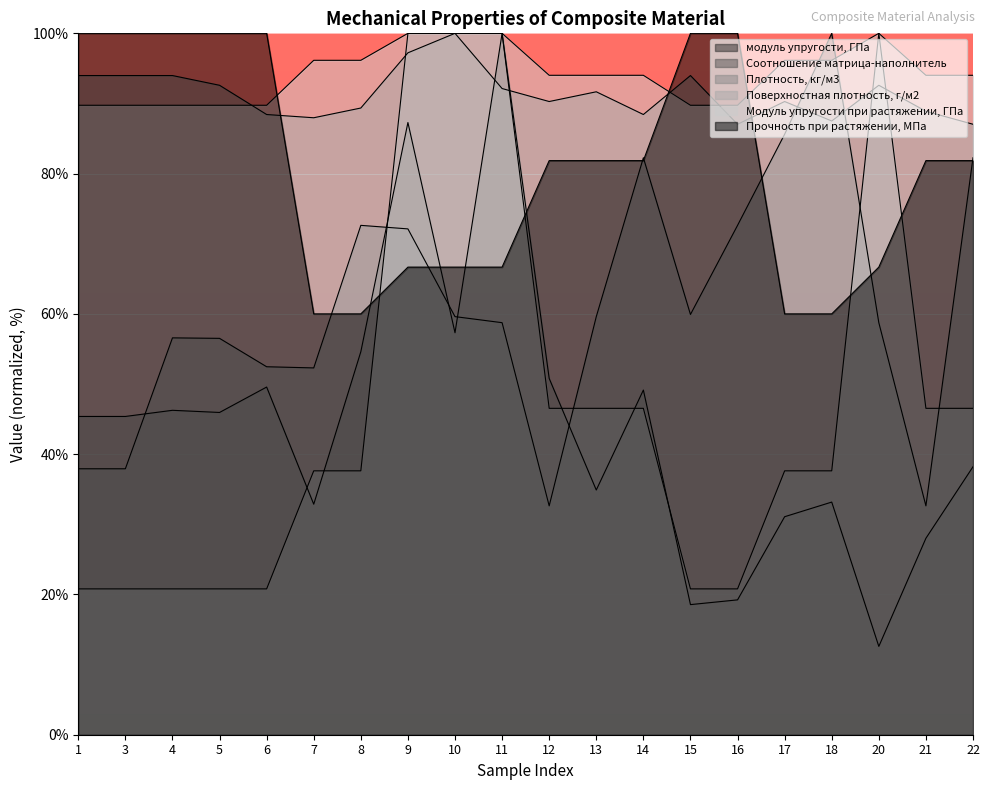

How many lines are shown in the chart?

6